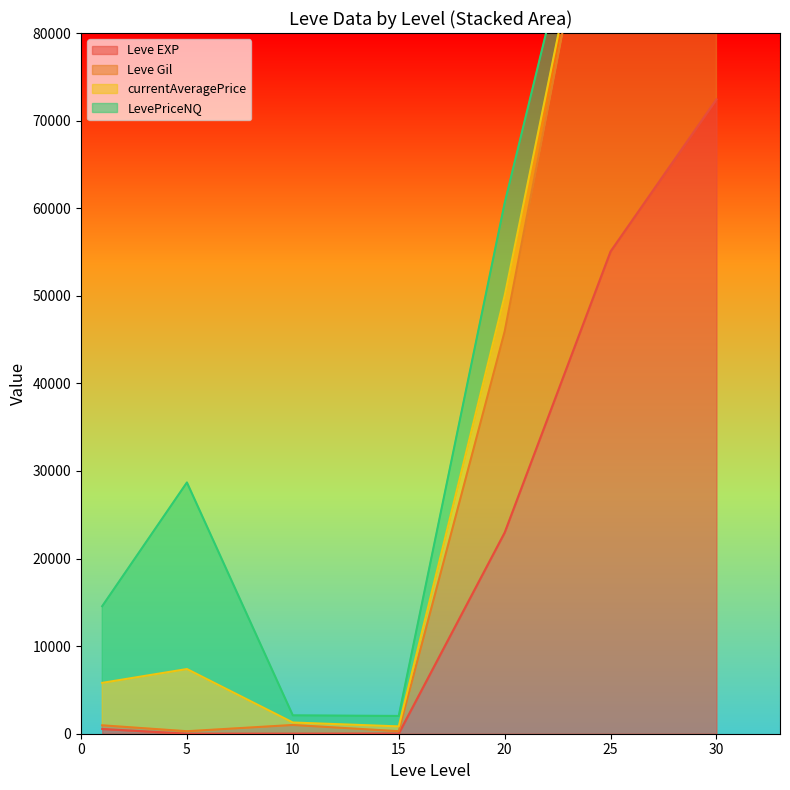

At how many categories does at least one series exceed 37352?

3